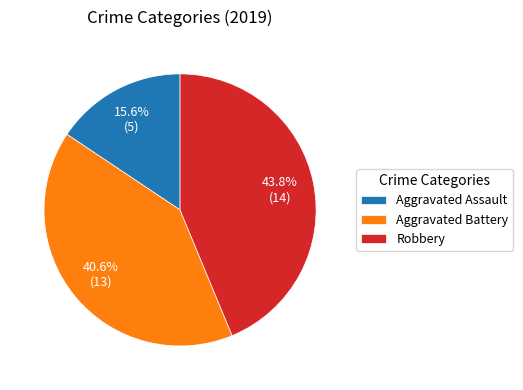

Which slice is the largest?

Robbery